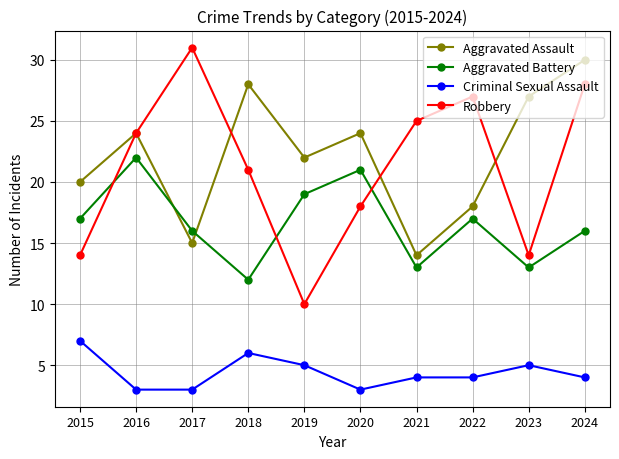

What is the difference between the highest and lowest values at 2019?

17